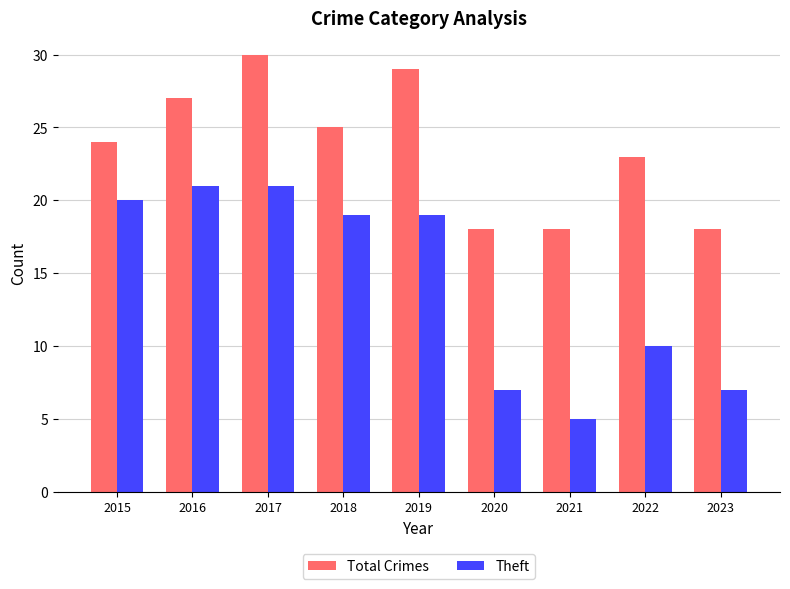

Reading right to left, list all the values displayed in this chart.

Total Crimes: 18	23	18	18	29	25	30	27	24
Theft: 7	10	5	7	19	19	21	21	20